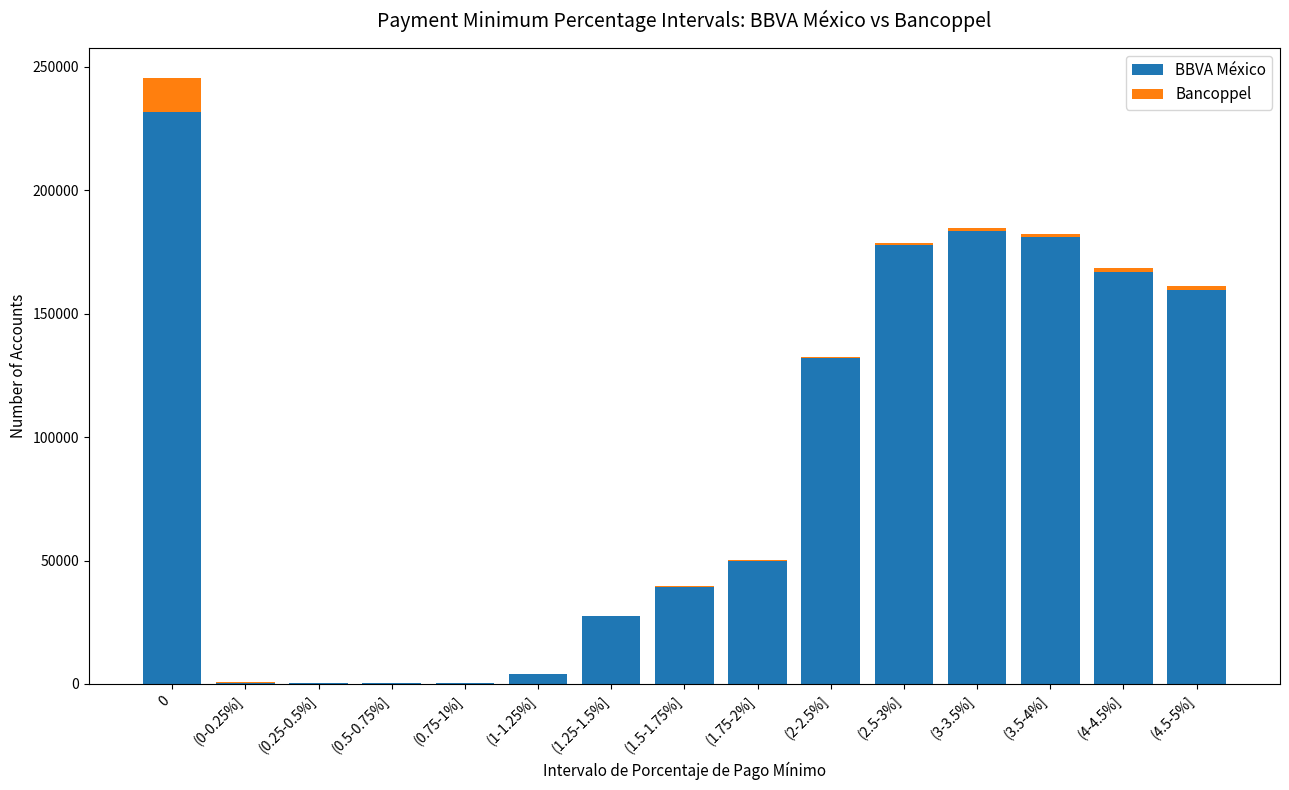

Is it true that BBVA México equals 446 at (0.5-0.75%]?

True